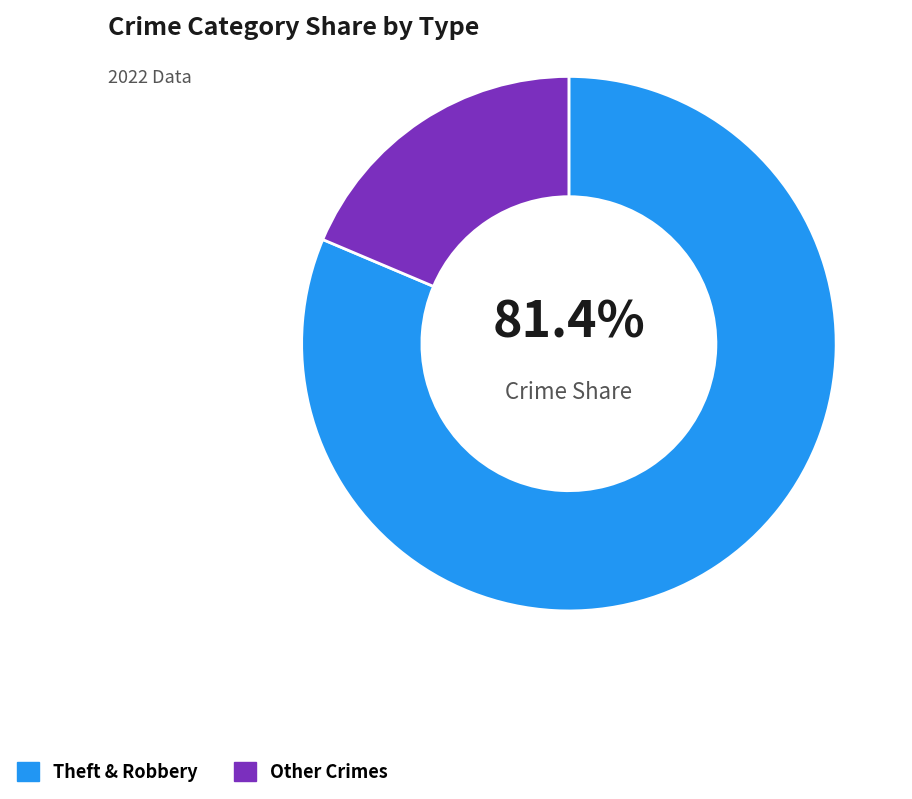

Is there a majority slice in this chart?

Yes